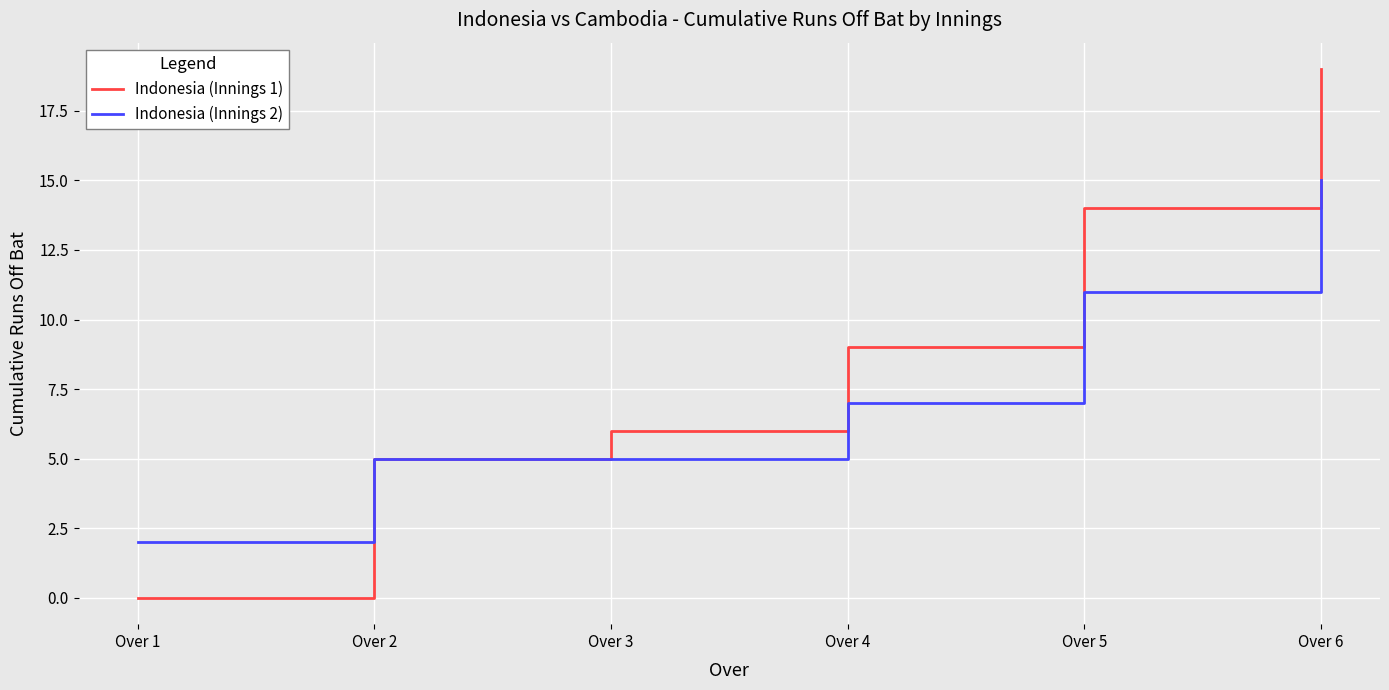

Which category has the highest value in the Indonesia (Innings 1) series?

Over 6